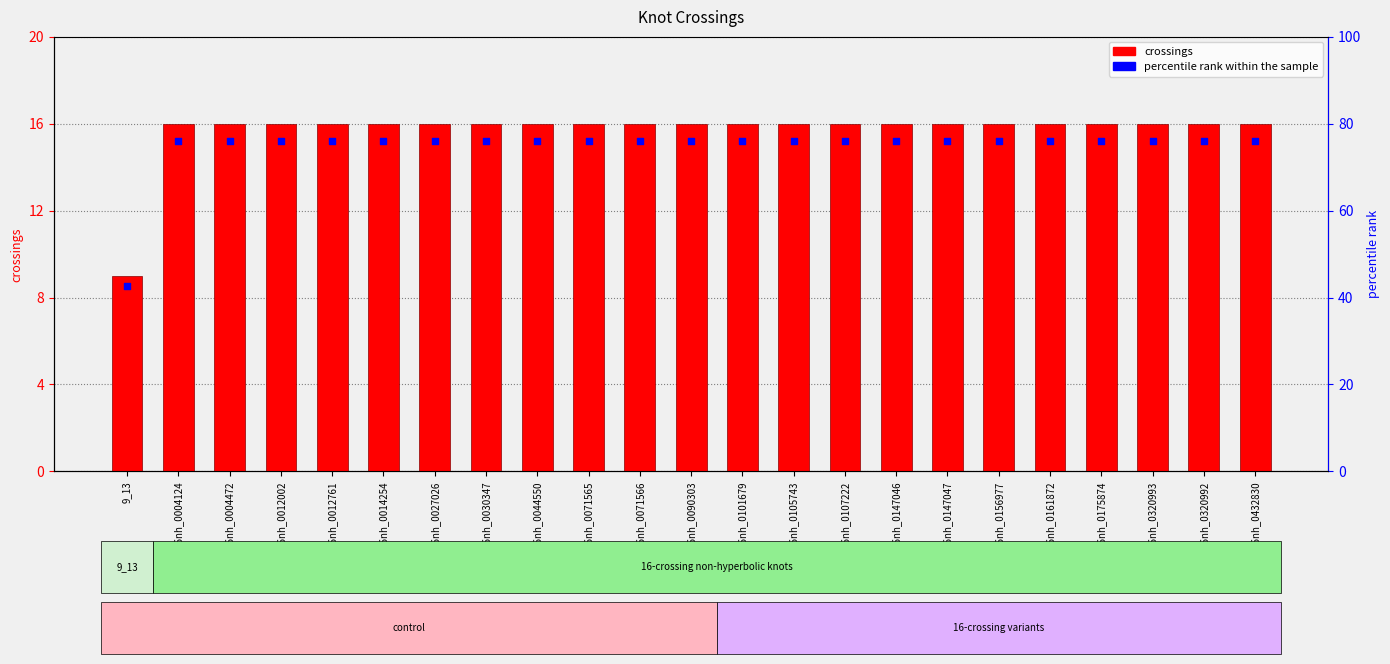

What are all the series names shown in the legend?

crossings, percentile rank within the sample